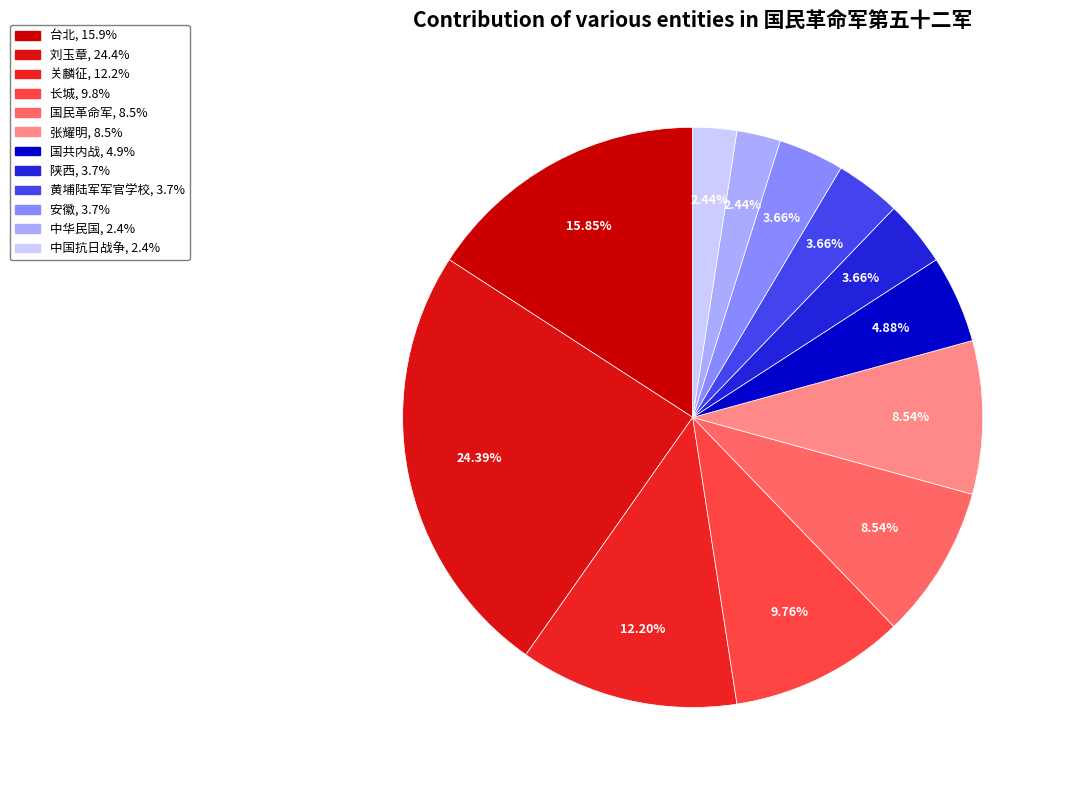

True or false: 关麟征 accounts for 12% of the total.

True